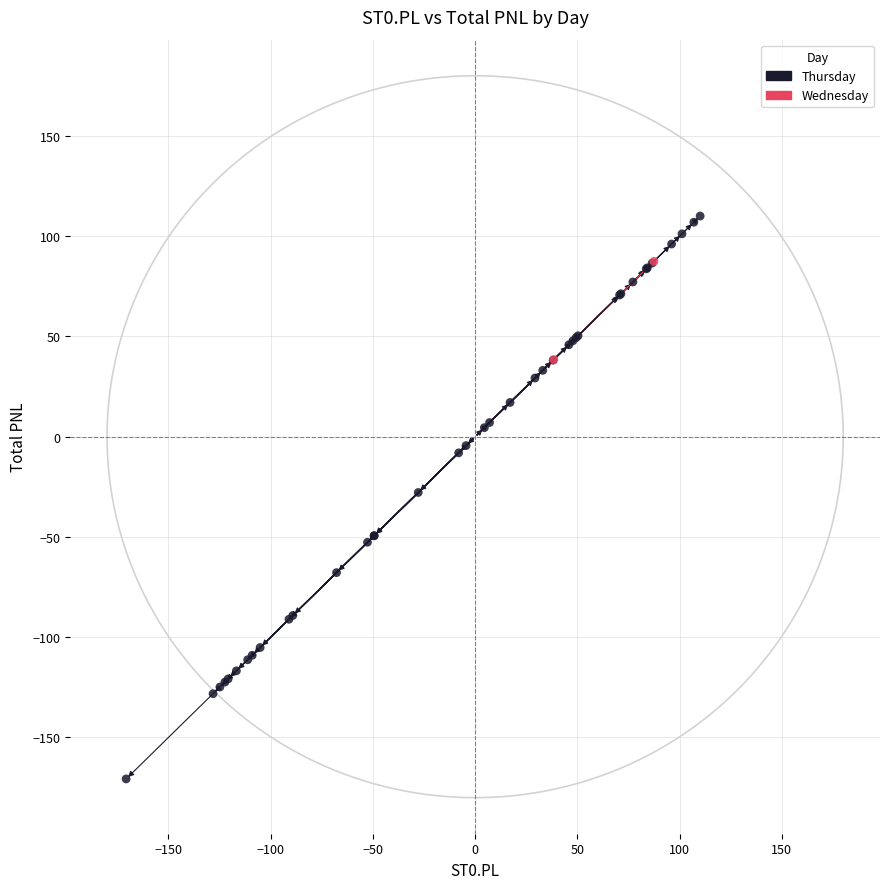

Which series contains the highest Y value?

Thursday